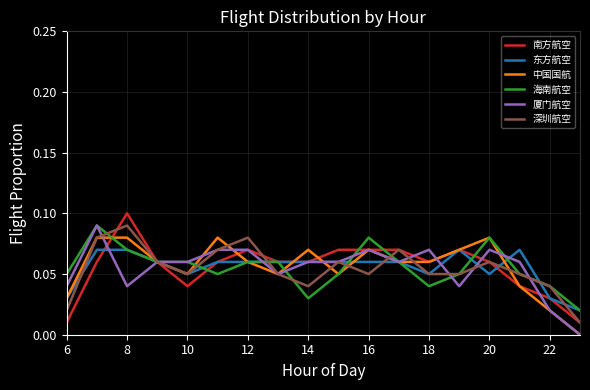

How many lines are shown in the chart?

6